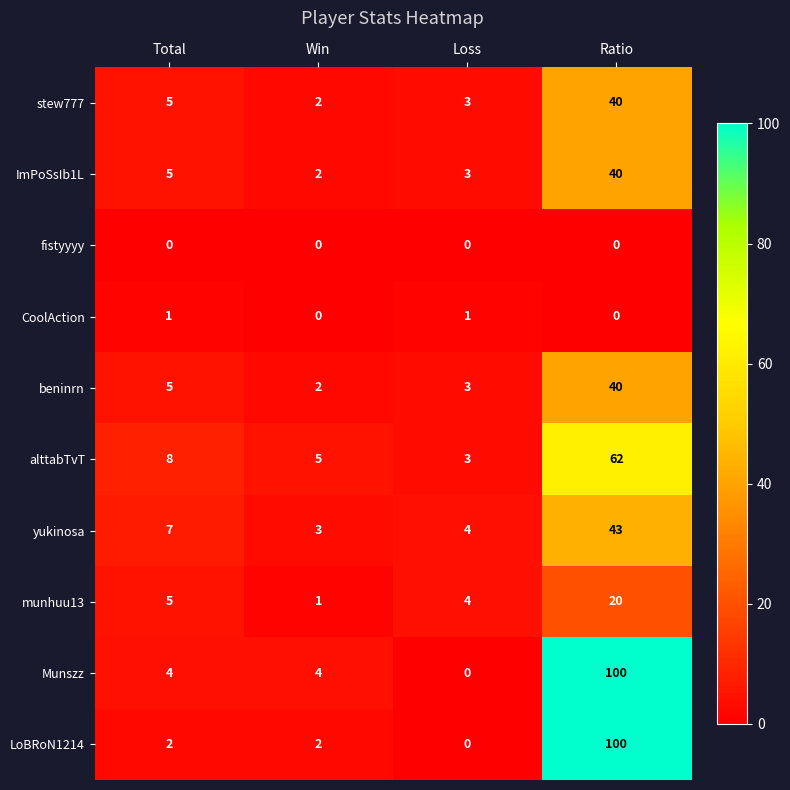

At how many categories does at least one series exceed 42?

1